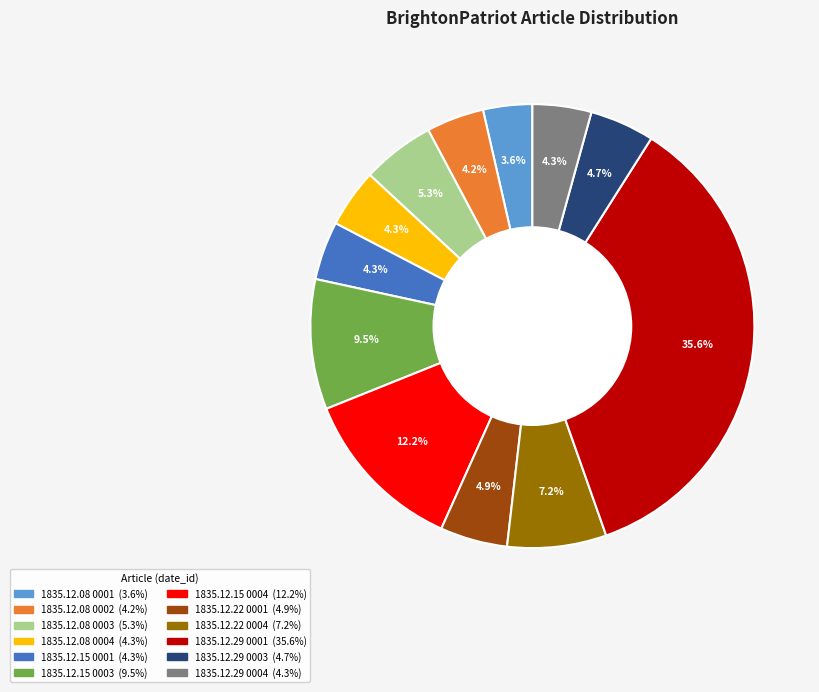

Is there any slice that represents more than half of the pie?

No